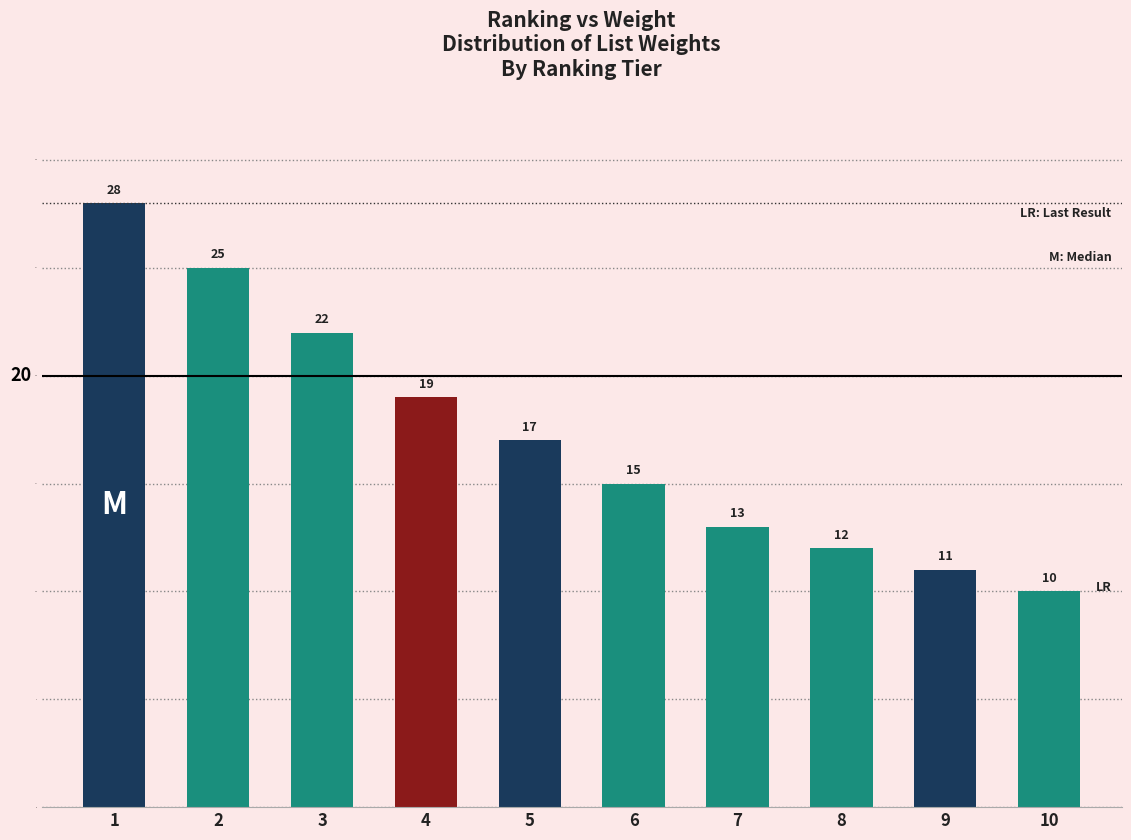

Read the value at 10, to the nearest 5.

10